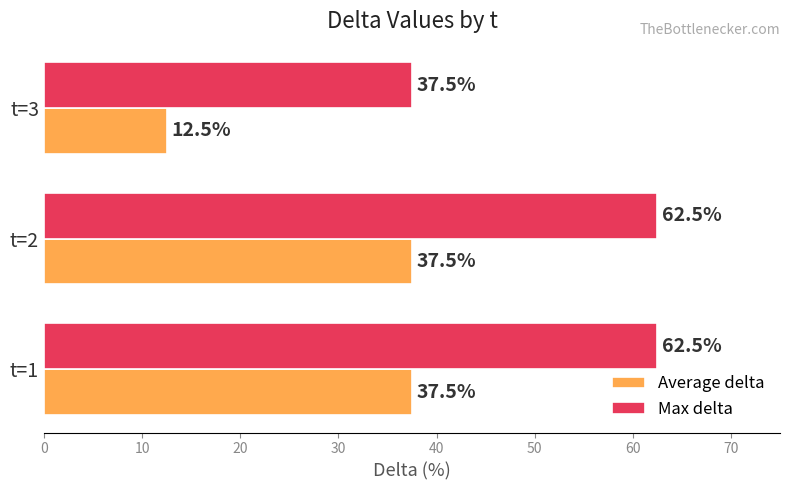

Is it true that Average delta equals 51.5 at t=1?

False